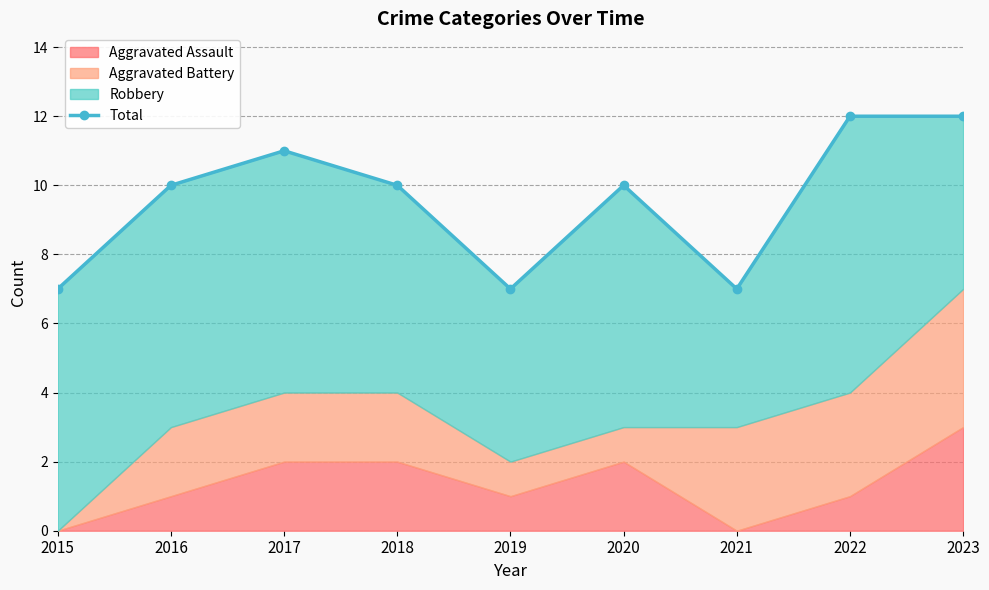

How many points are higher than both their immediate neighbors (excluding endpoints)?

2